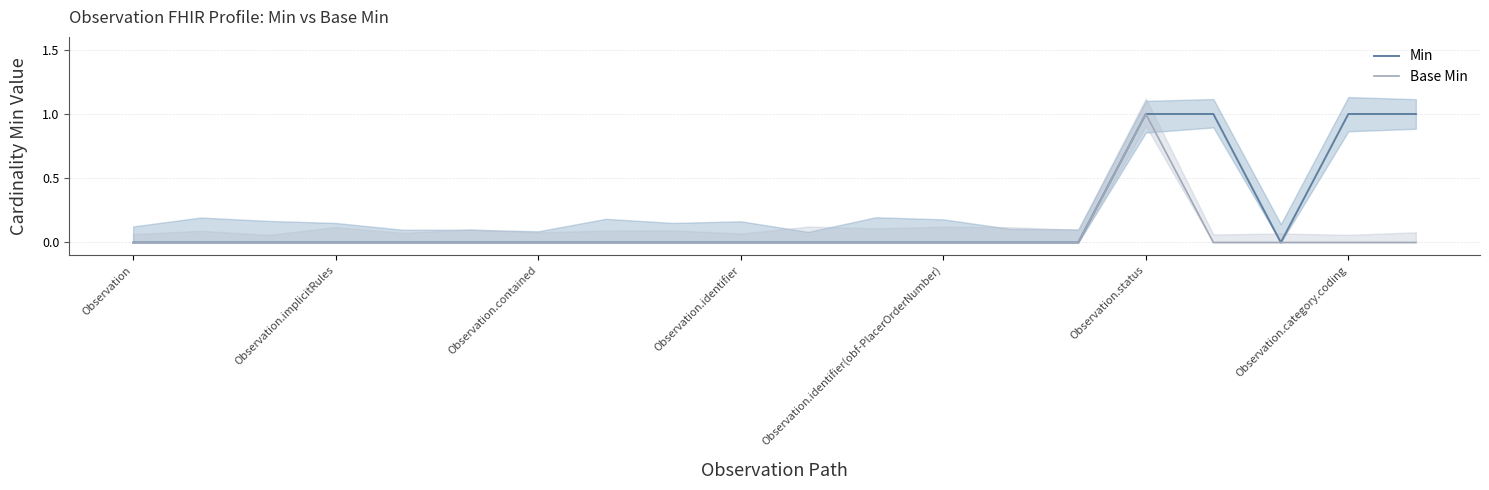

True or false: Min has a value of 0 at Observation.

True